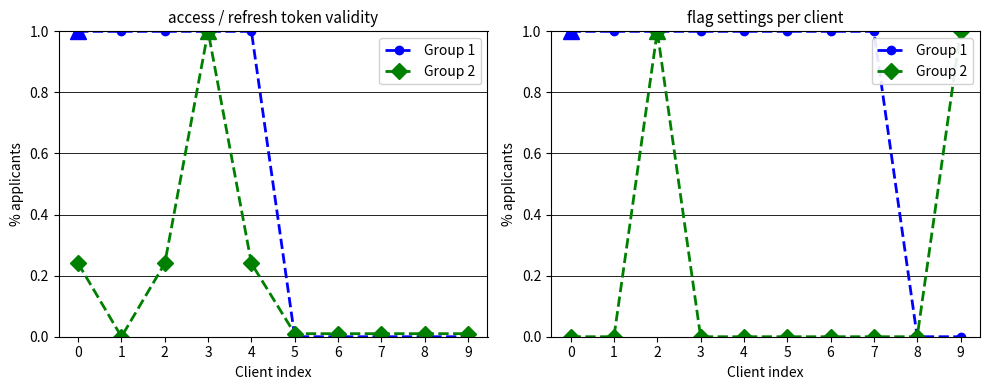

What is the spread (max minus min) of values at 9?

1